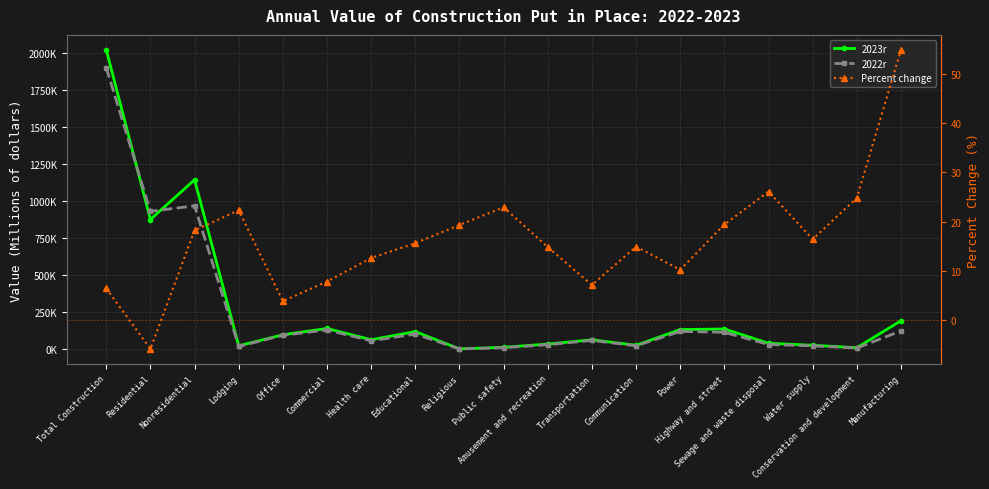

True or false: 2023r has a value of 41912.0 at Sewage and waste disposal.

True